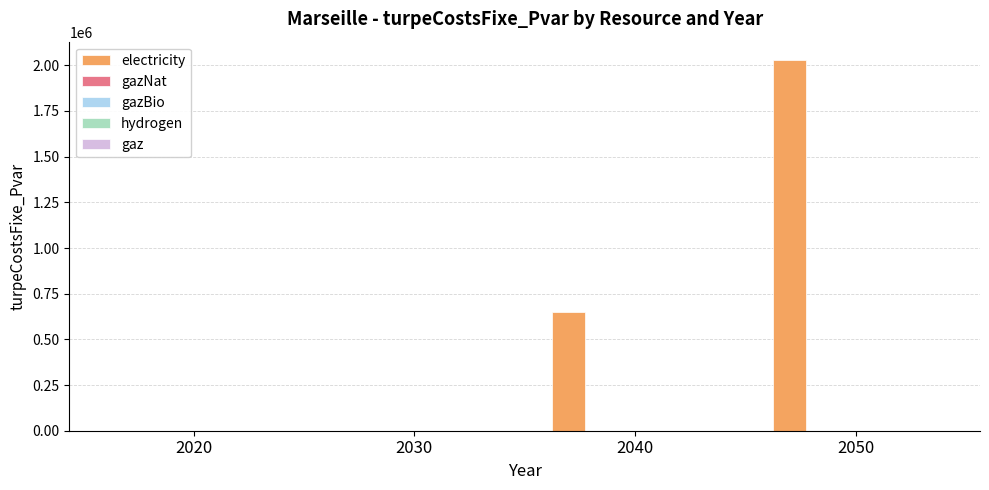

What is the greatest value displayed?

2027904.4